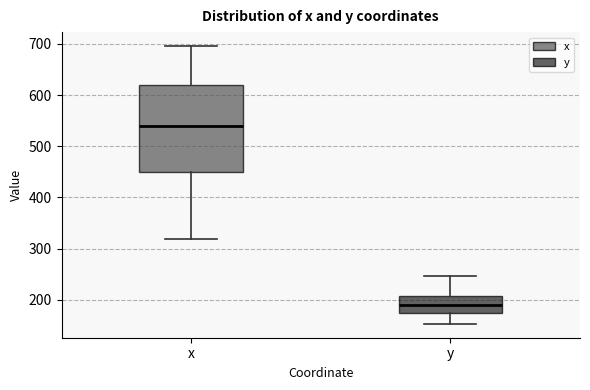

Reading left to right, read every box against the y-axis: the position of its median line, the range the box covers, and the ends of its whiskers. The values are not printed on the chart, so give them approximately, as read against the axis.

x: median 540, box 450 to 620, whiskers 320 to 700
y: median 190, box 170 to 210, whiskers 150 to 250